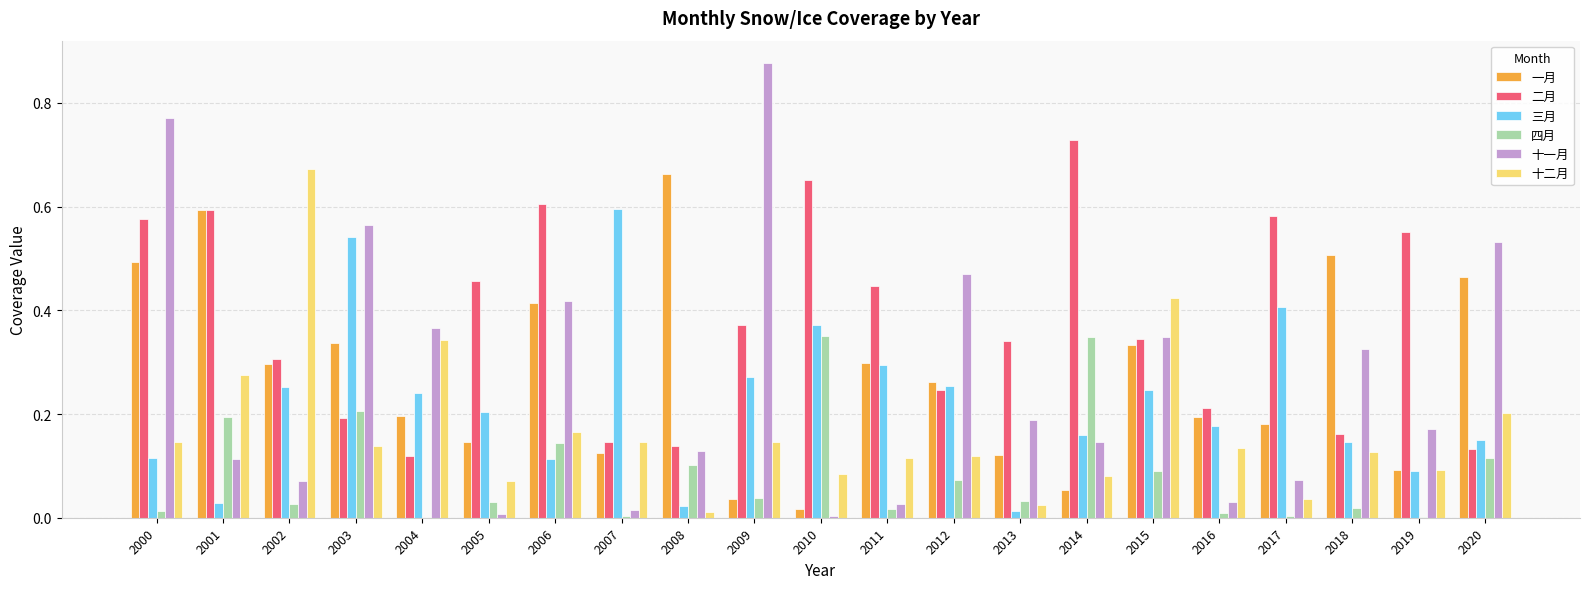

Is the value of 十一月 at 2009 greater than the value of 三月 at 2000?

Yes